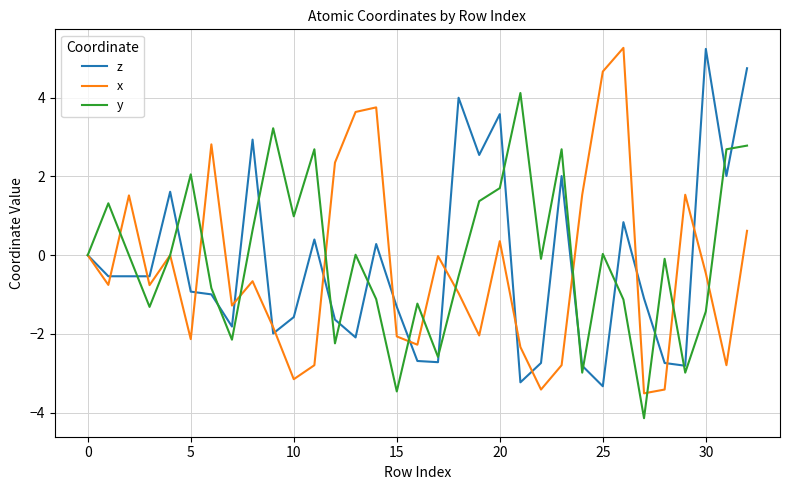

In z, how many points are lower than both neighbors (excluding endpoints)?

10